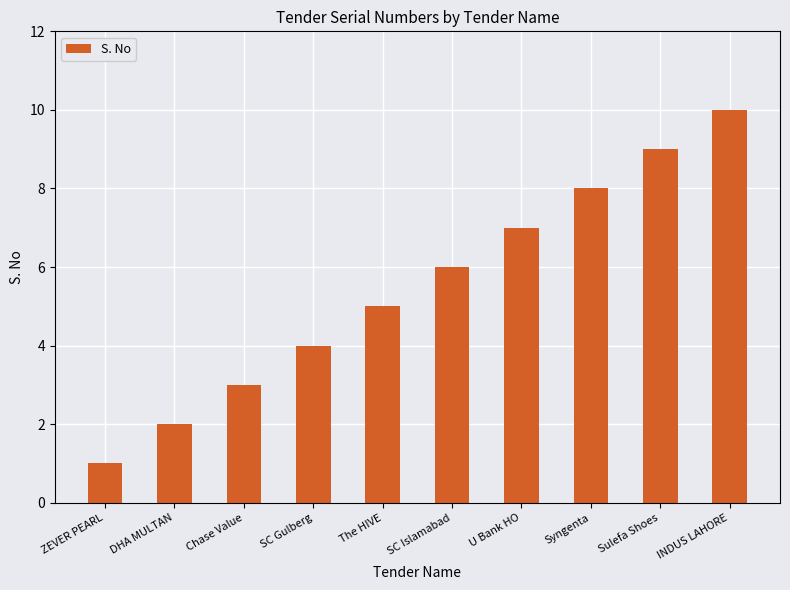

Rank the categories by value from highest to lowest.

INDUS LAHORE, Sulefa Shoes, Syngenta, U Bank HO, SC Islamabad, The HIVE, SC Gulberg, Chase Value, DHA MULTAN, ZEVER PEARL